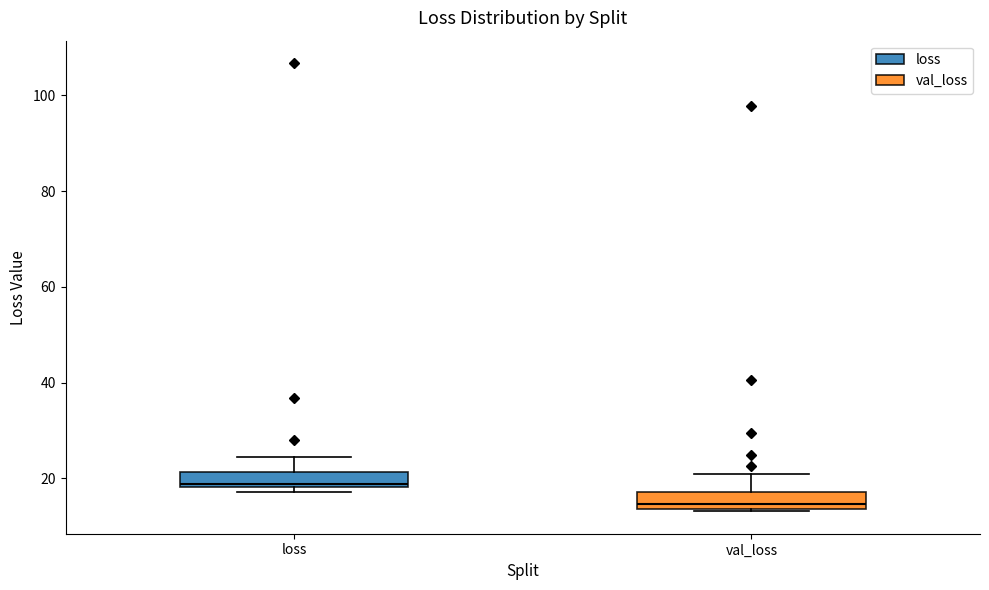

Reading left to right, read every box against the y-axis: the position of its median line, the range the box covers, and the ends of its whiskers. The values are not printed on the chart, so give them approximately, as read against the axis.

loss: median 18 (just above the box's lower edge), box 18 to 22, whiskers 18 (just below the box's lower edge) to 24
val_loss: median 14 (just above the box's lower edge), box 14 to 18, whiskers 14 to 20